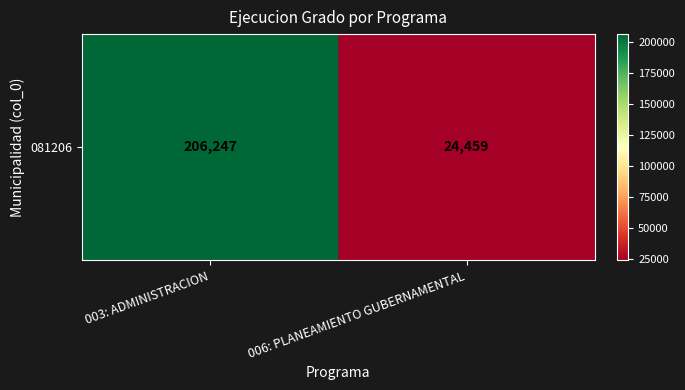

True or false: the data shows 24459 at 006: PLANEAMIENTO GUBERNAMENTAL.

True